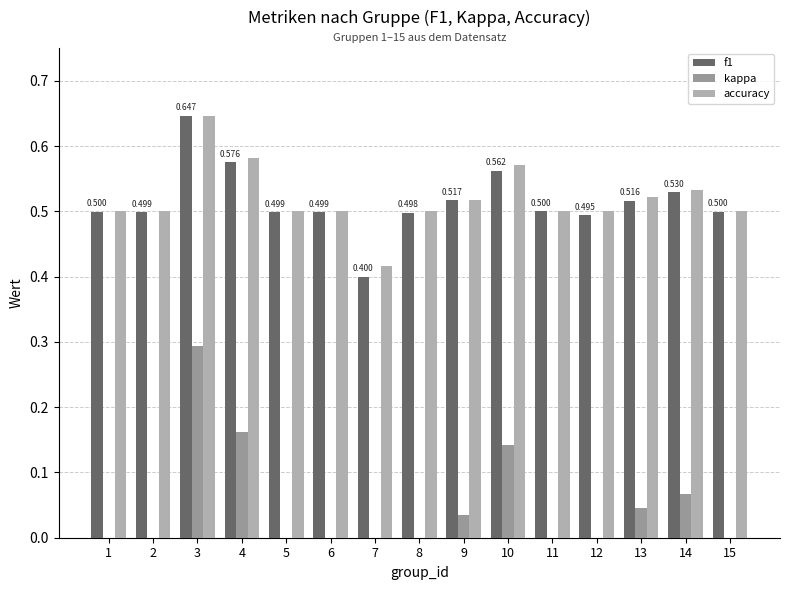

Rank the series at 10 from highest to lowest value.

accuracy, f1, kappa